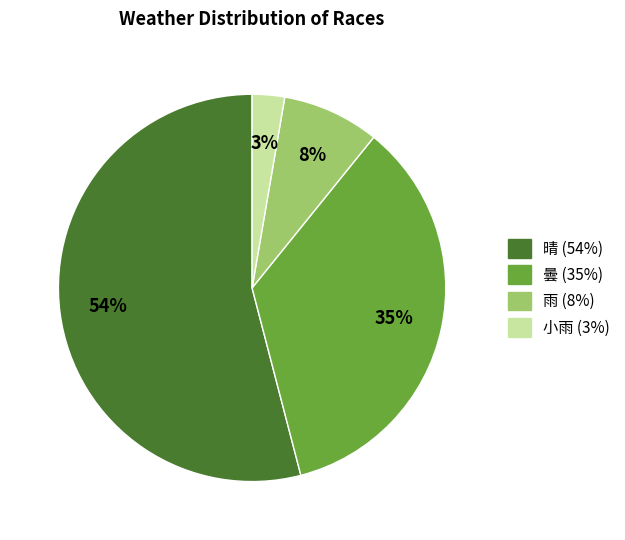

To the nearest percent, what is the difference between the 曇 and 雨 slice percentages?

27%